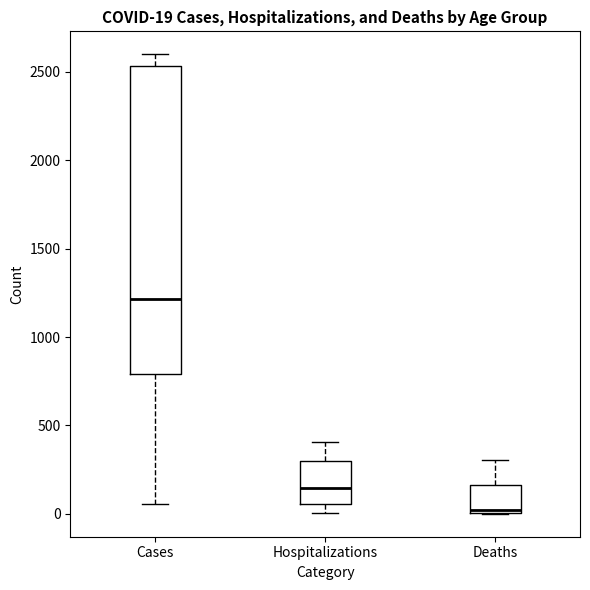

Which box is the tallest, from its lower edge to its upper edge?

Cases